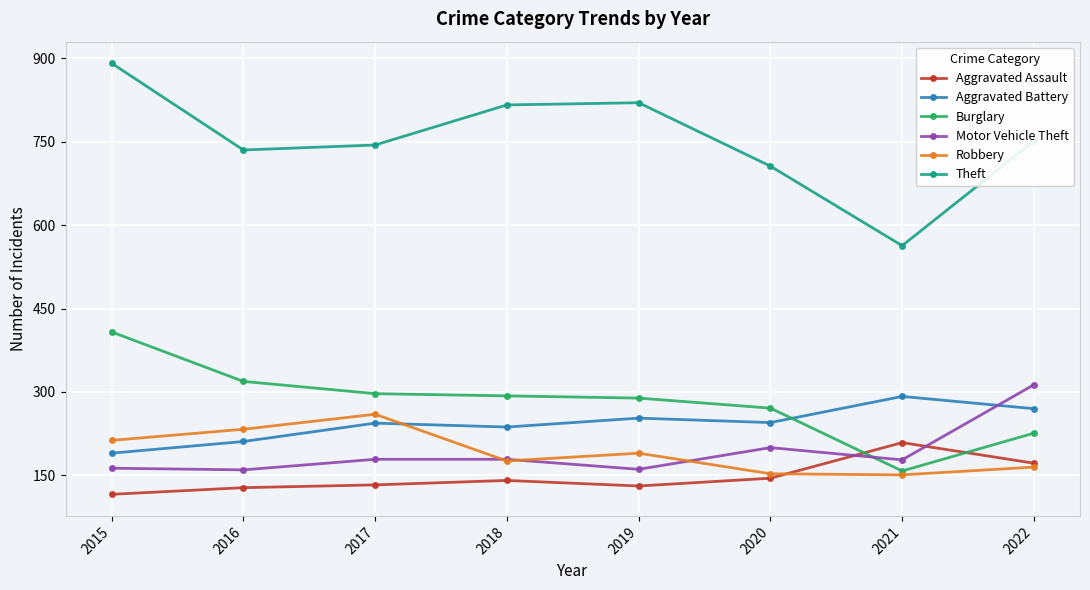

True or false: Theft and Burglary intersect in this chart.

False